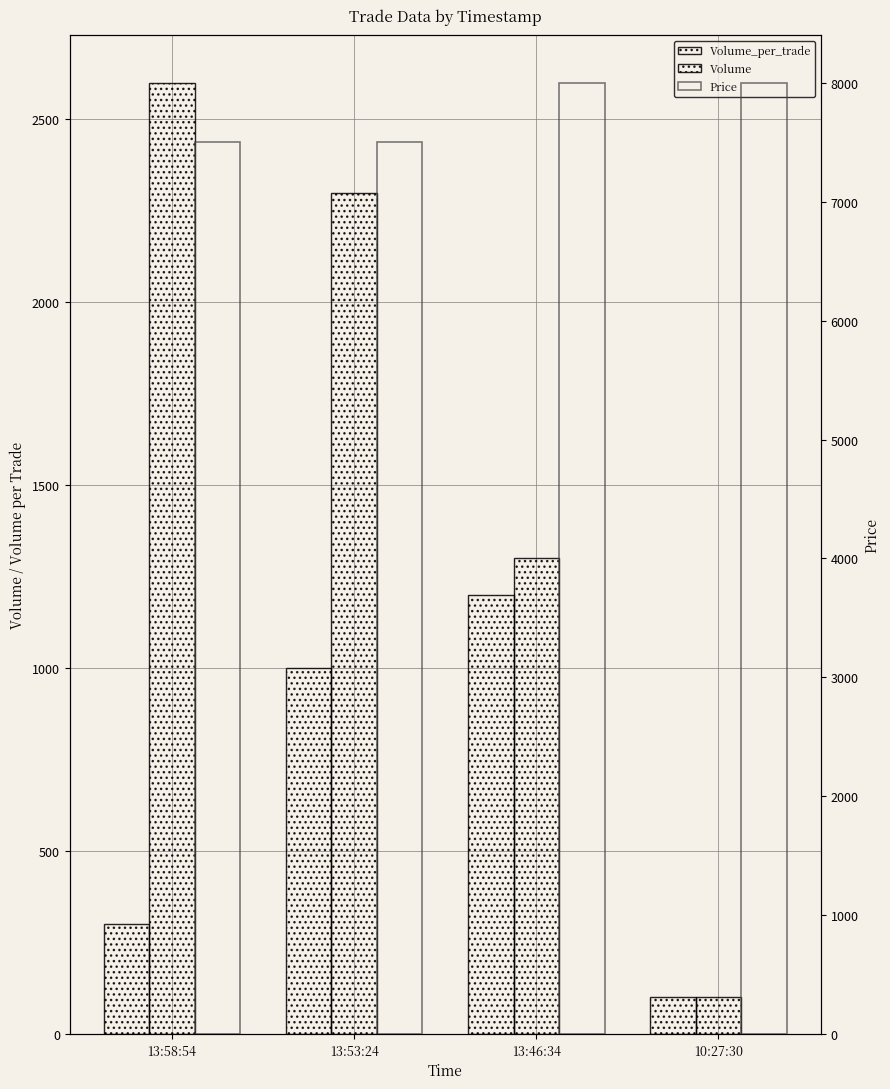

How many bars are there in total?

12